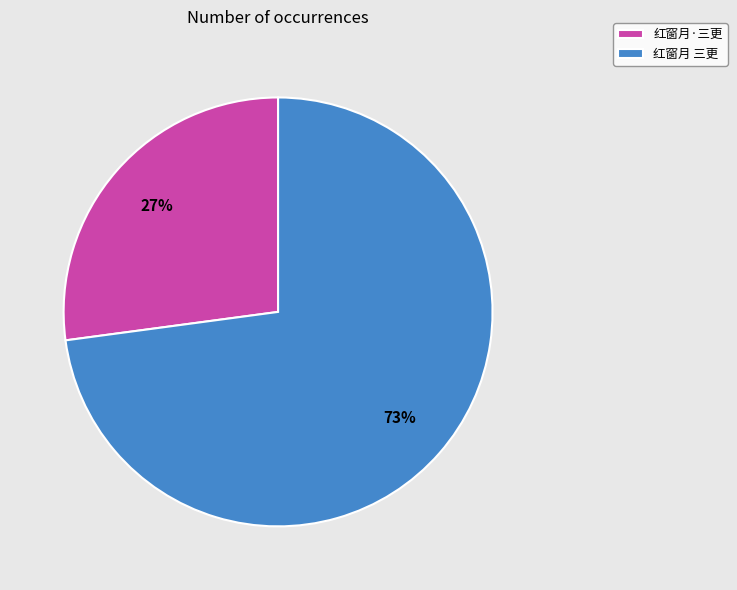

Count the number of slices in the pie.

2